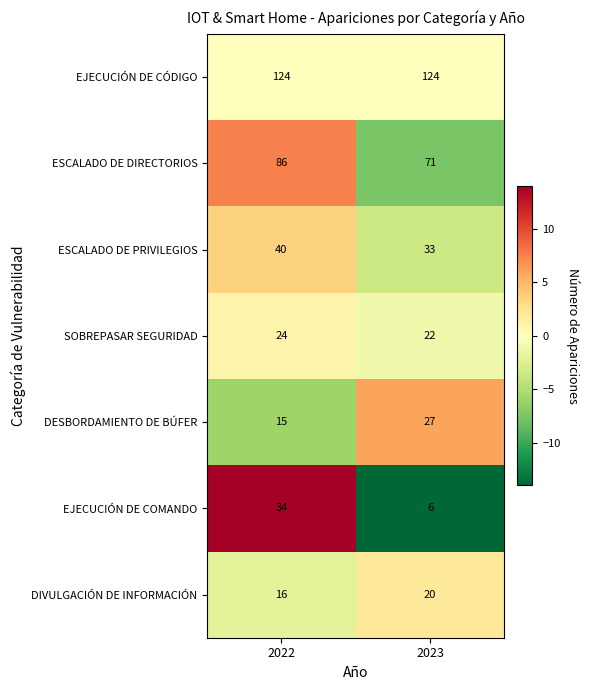

Reading left to right, transcribe all the data shown in this chart.

EJECUCIÓN DE CÓDIGO: 124	124
ESCALADO DE DIRECTORIOS: 86	71
ESCALADO DE PRIVILEGIOS: 40	33
SOBREPASAR SEGURIDAD: 24	22
DESBORDAMIENTO DE BÚFER: 15	27
EJECUCIÓN DE COMANDO: 34	6
DIVULGACIÓN DE INFORMACIÓN: 16	20